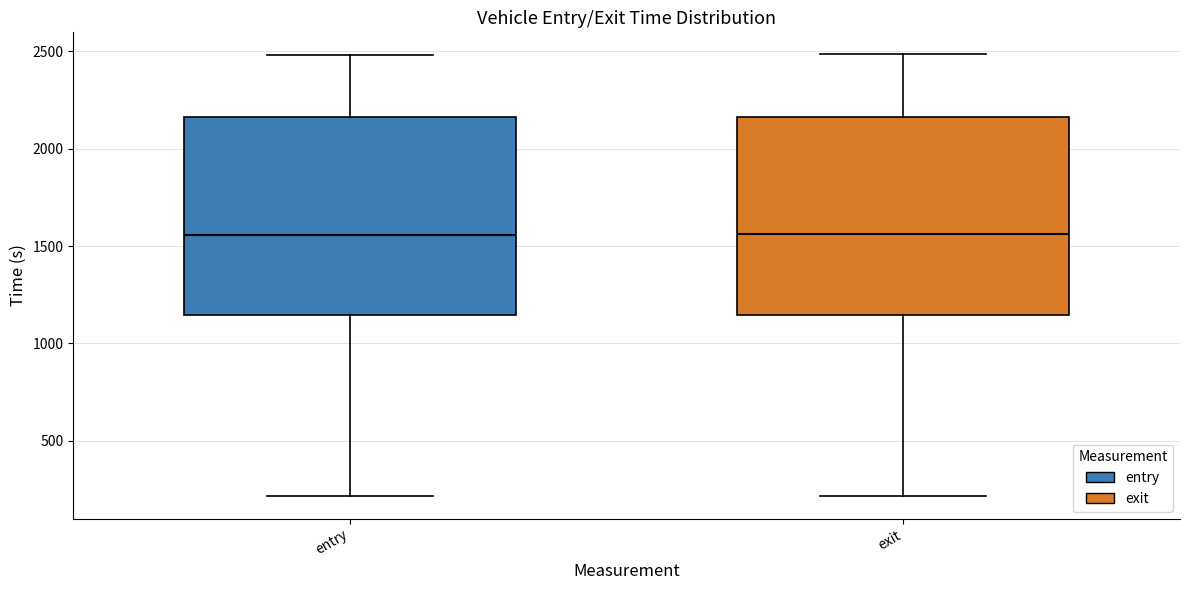

Reading left to right, transcribe this box plot: for each box, give where its median line is, the range the box spans, and where its two whiskers end, as read against the y-axis. The values are not printed on the chart, so give them approximately, as read against the axis.

entry: median 1550, box 1150 to 2150, whiskers 200 to 2500
exit: median 1550, box 1150 to 2150, whiskers 200 to 2500